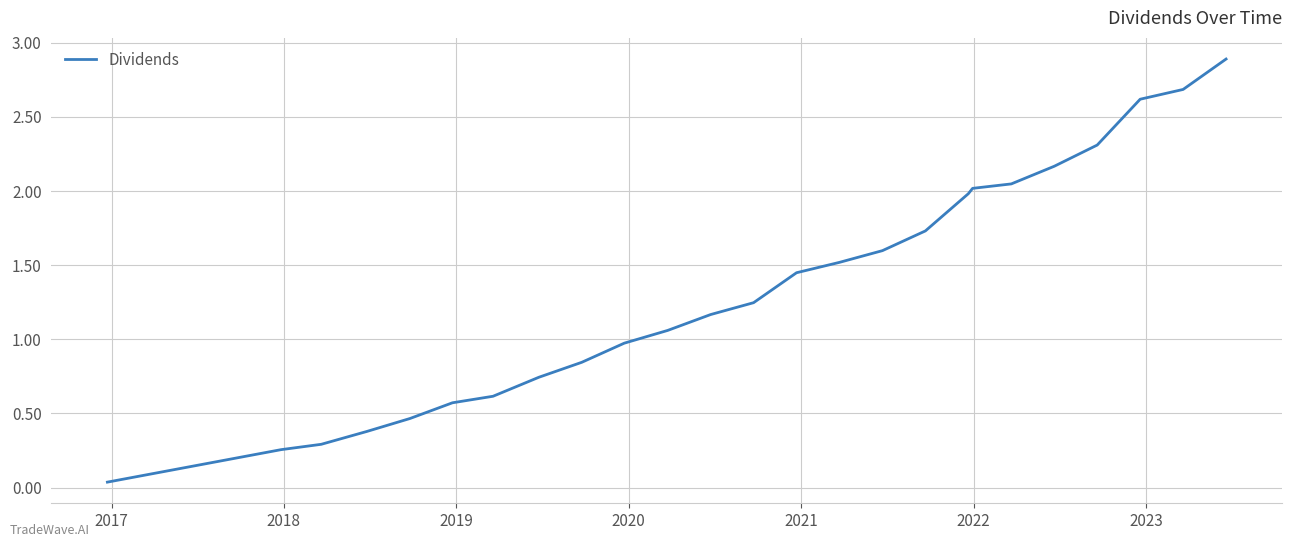

What is the maximum value shown in the chart?

2.9